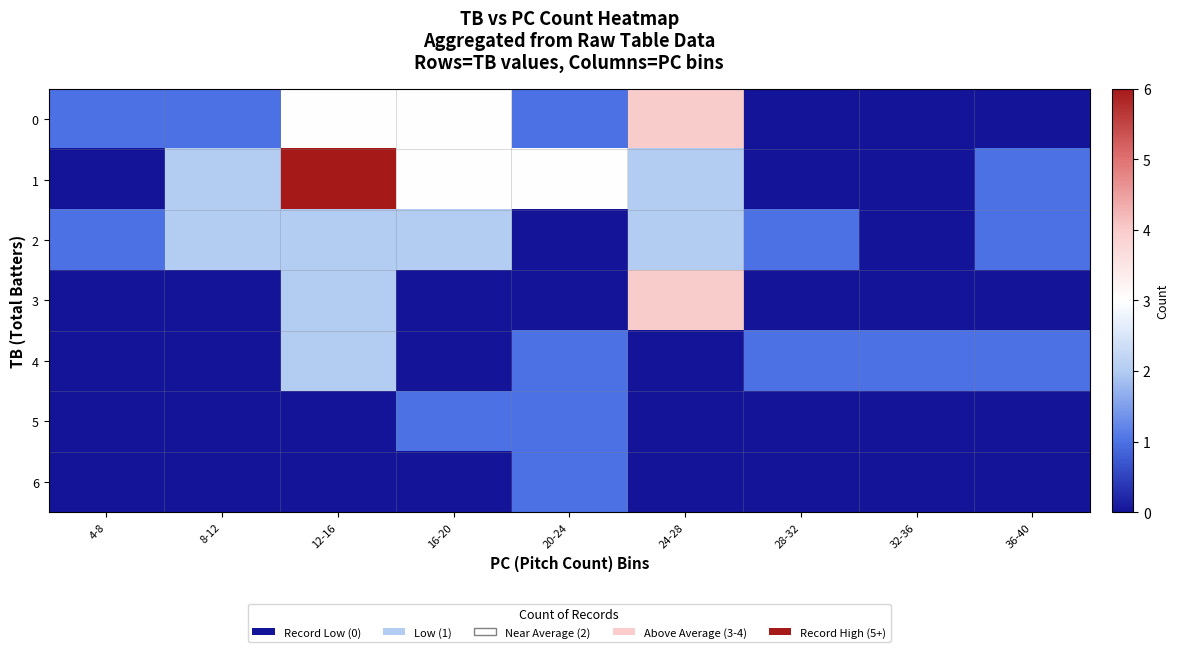

Which series has the largest total across all categories?

1